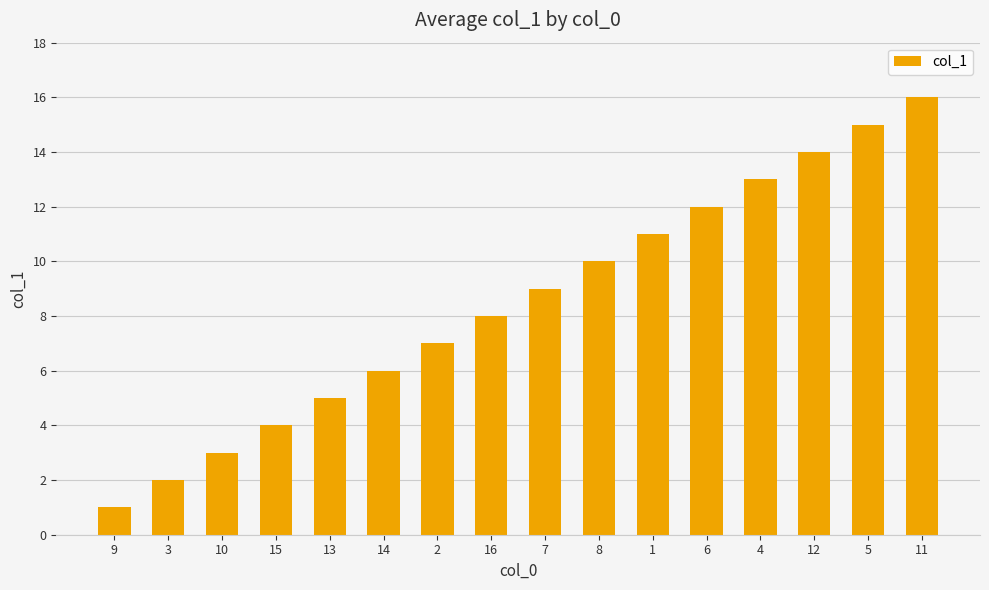

What is the ratio of the value at 1 to the value at 9?

11.0